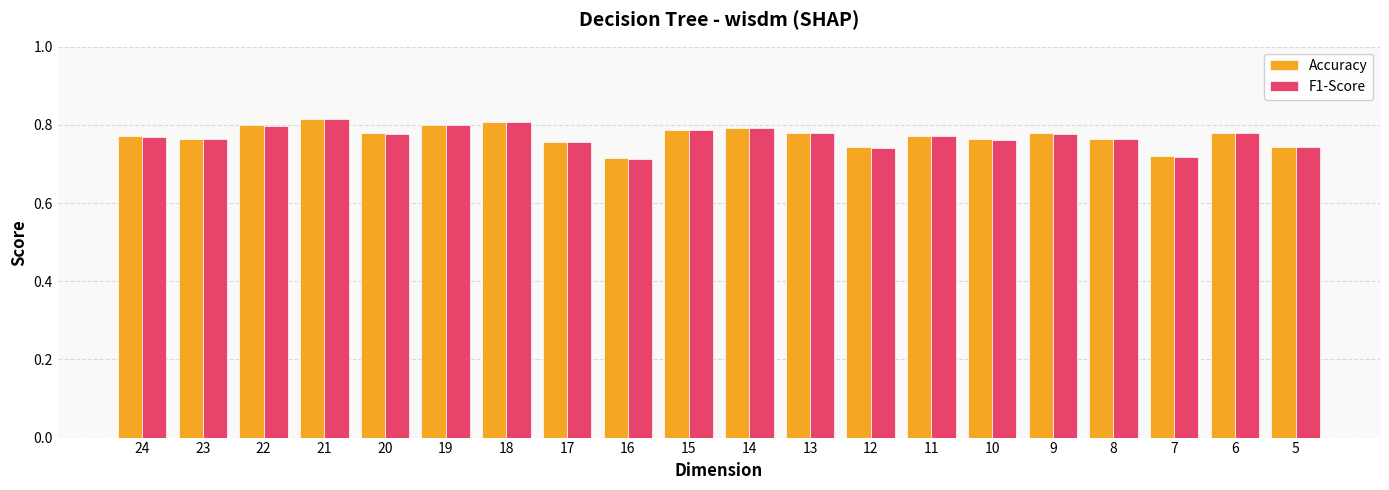

How many bars are there in each group?

2